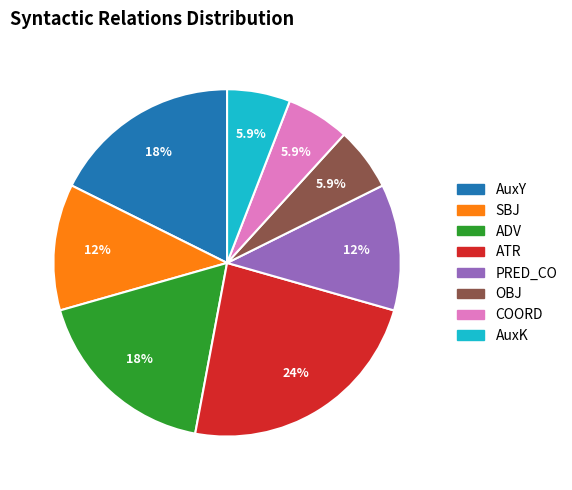

Is it true that ATR is 30% of the pie?

False